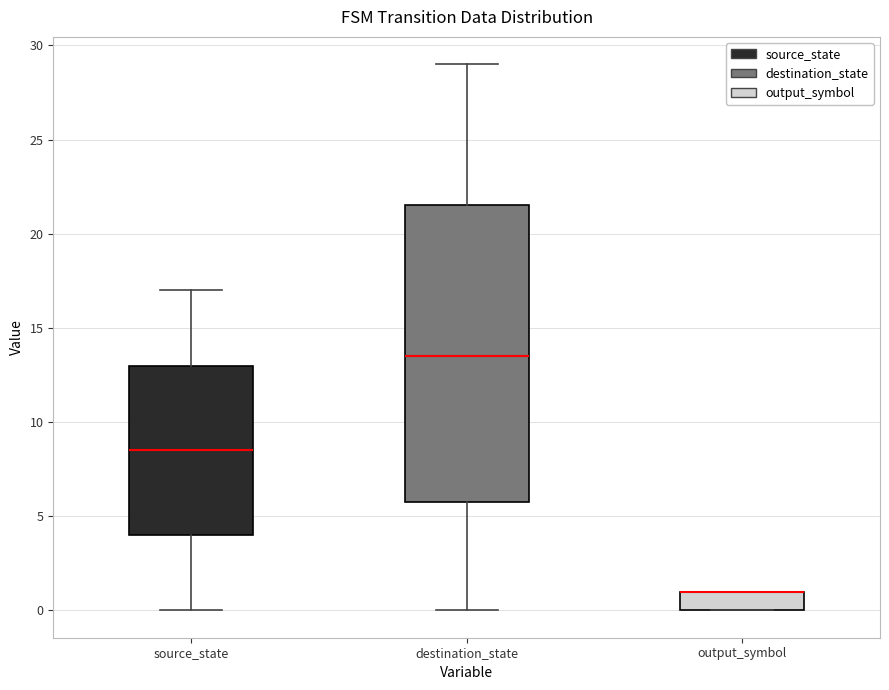

Which box is the tallest, from its lower edge to its upper edge?

destination_state